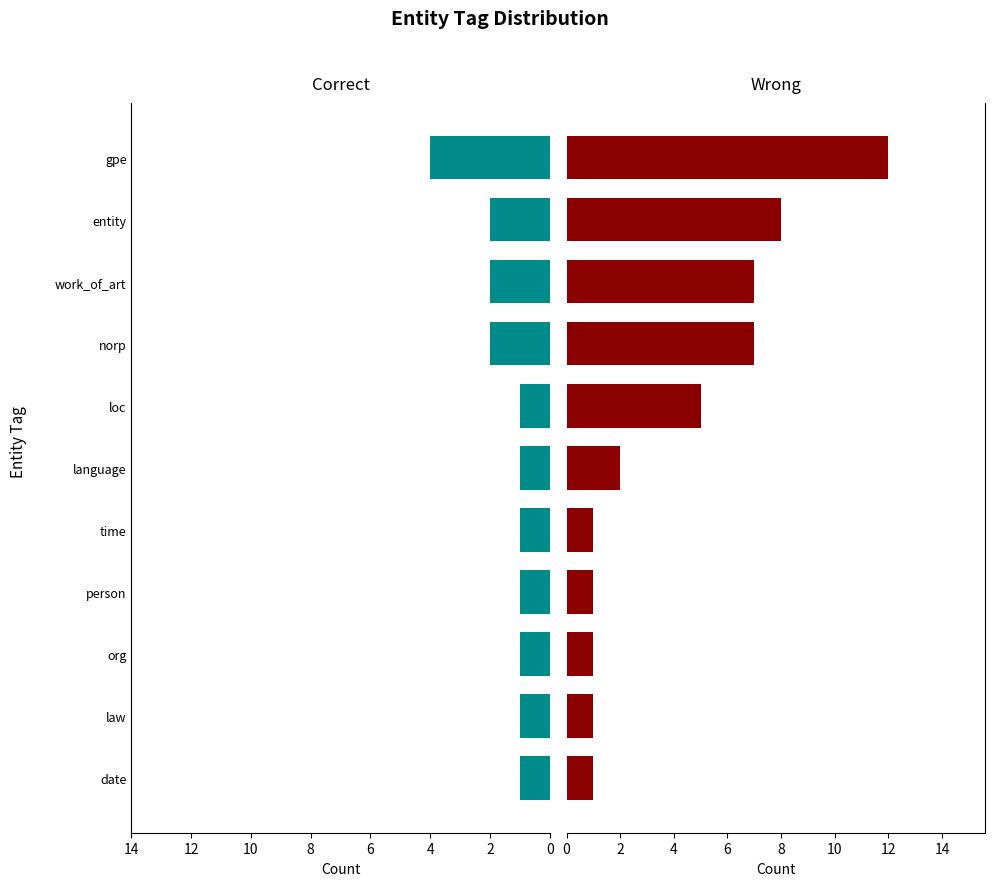

Reading left to right, transcribe all the data shown in this chart.

Correct: 4	2	2	2	1	1	1	1	1	1	1
Wrong: 12	8	7	7	5	2	1	1	1	1	1